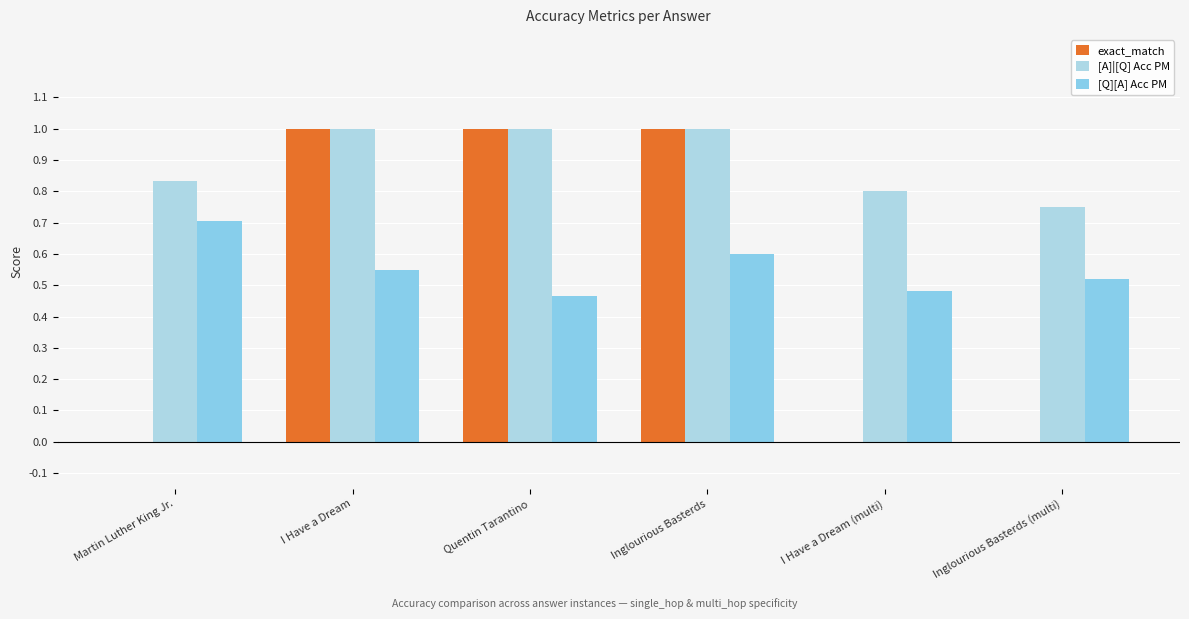

The [A]|[Q] Acc PM series shows 0.4 at Inglourious Basterds (multi). True or false?

False